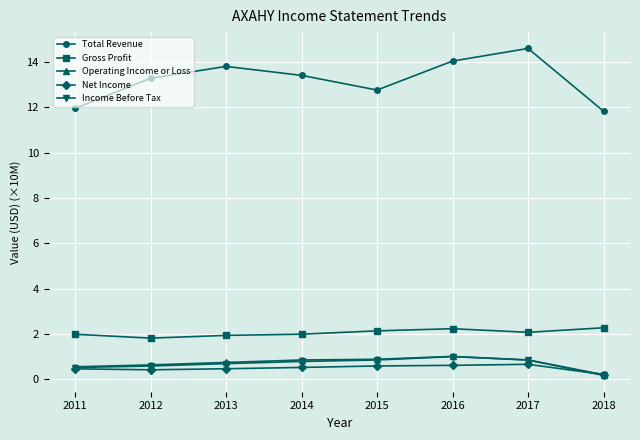

Which label corresponds to the largest value in the chart?

2017